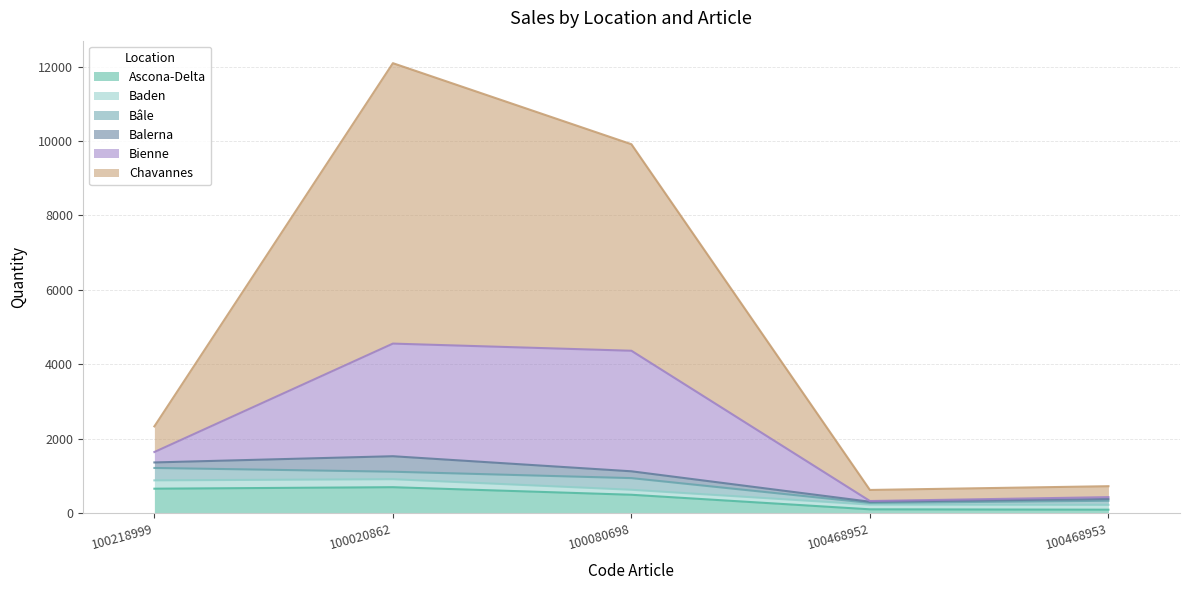

Is it true that Baden equals 224 at 100218999?

True